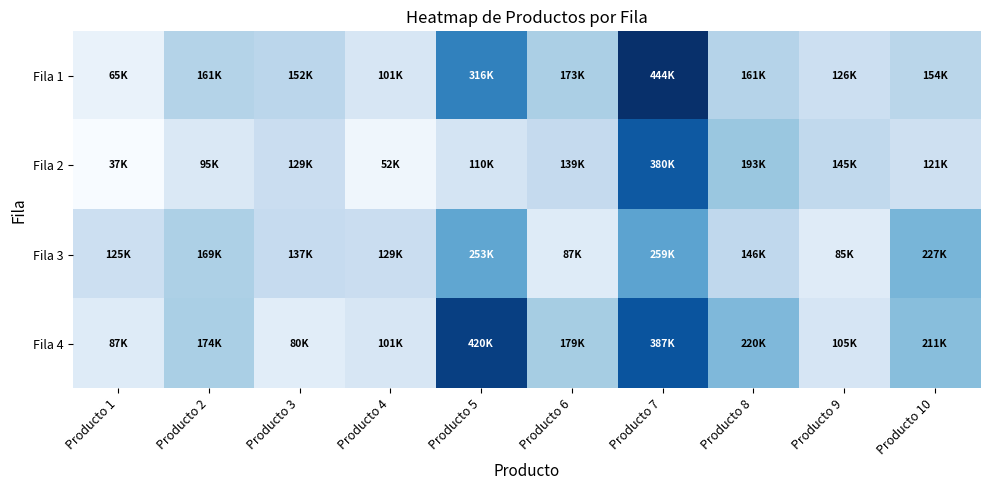

Reading left to right, transcribe all the data shown in this chart.

Fila 1: Producto 1=64636.2	Producto 2=161006.6	Producto 3=152356.7	Producto 4=100831.4	Producto 5=315801.7	Producto 6=172501.7	Producto 7=443988.8	Producto 8=160568.4	Producto 9=125950.5	Producto 10=153811.1
Fila 2: Producto 1=36921.8	Producto 2=94956.9	Producto 3=129199.2	Producto 4=52317.2	Producto 5=109884.3	Producto 6=139275.6	Producto 7=379993.2	Producto 8=193103.9	Producto 9=144745.3	Producto 10=120766.8
Fila 3: Producto 1=124871.4	Producto 2=169380.3	Producto 3=137303.9	Producto 4=129179.2	Producto 5=253280.8	Producto 6=86602.2	Producto 7=259044.5	Producto 8=145539.8	Producto 9=85171.8	Producto 10=226856.2
Fila 4: Producto 1=86946.9	Producto 2=173951.2	Producto 3=80111.7	Producto 4=100971.7	Producto 5=420052.9	Producto 6=179051.7	Producto 7=387342.0	Producto 8=220419.0	Producto 9=104808.5	Producto 10=211239.0